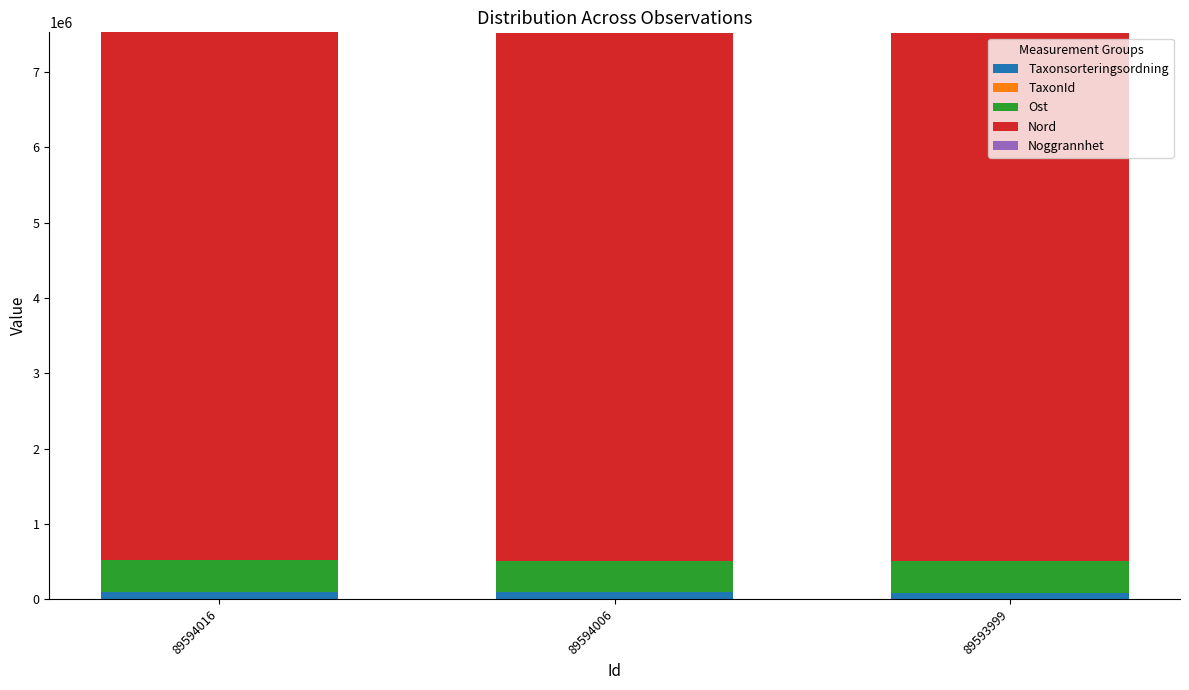

The Taxonsorteringsordning series shows 89410 at 89594016. True or false?

True